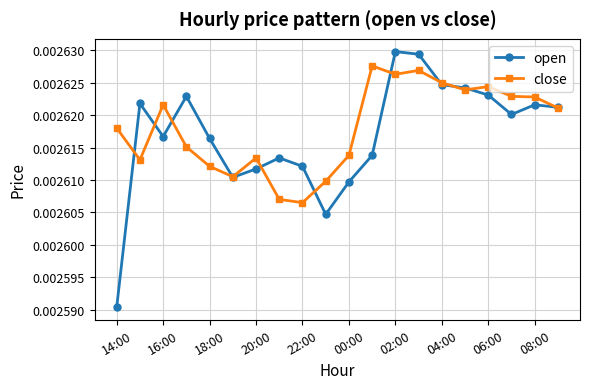

Rank the series by their maximum value, from lowest to highest.

close, open